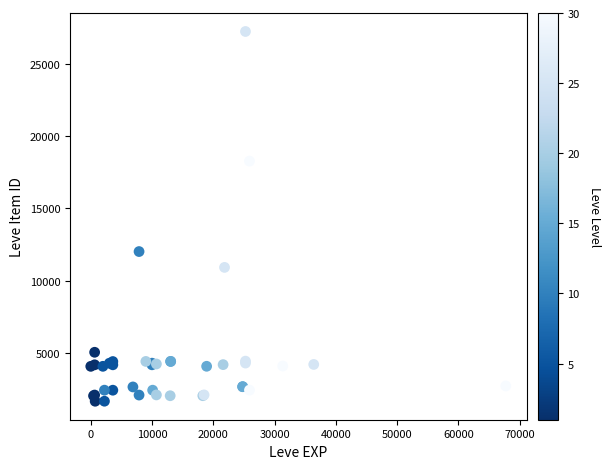

What Y value in the scatter plot is closest to 14448?

12018